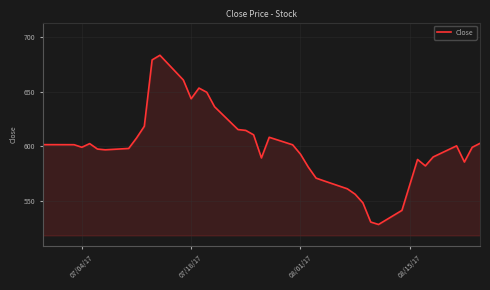

What is the maximum value shown in the chart?

683.5